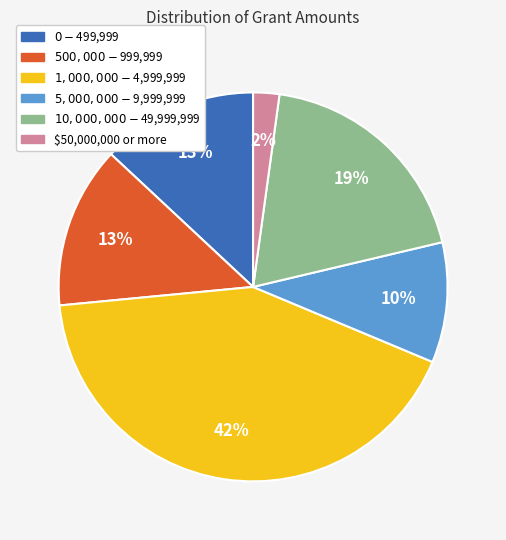

To the nearest percent, what is the difference between the $0 - $499,999 and $50,000,000 or more slice percentages?

11%